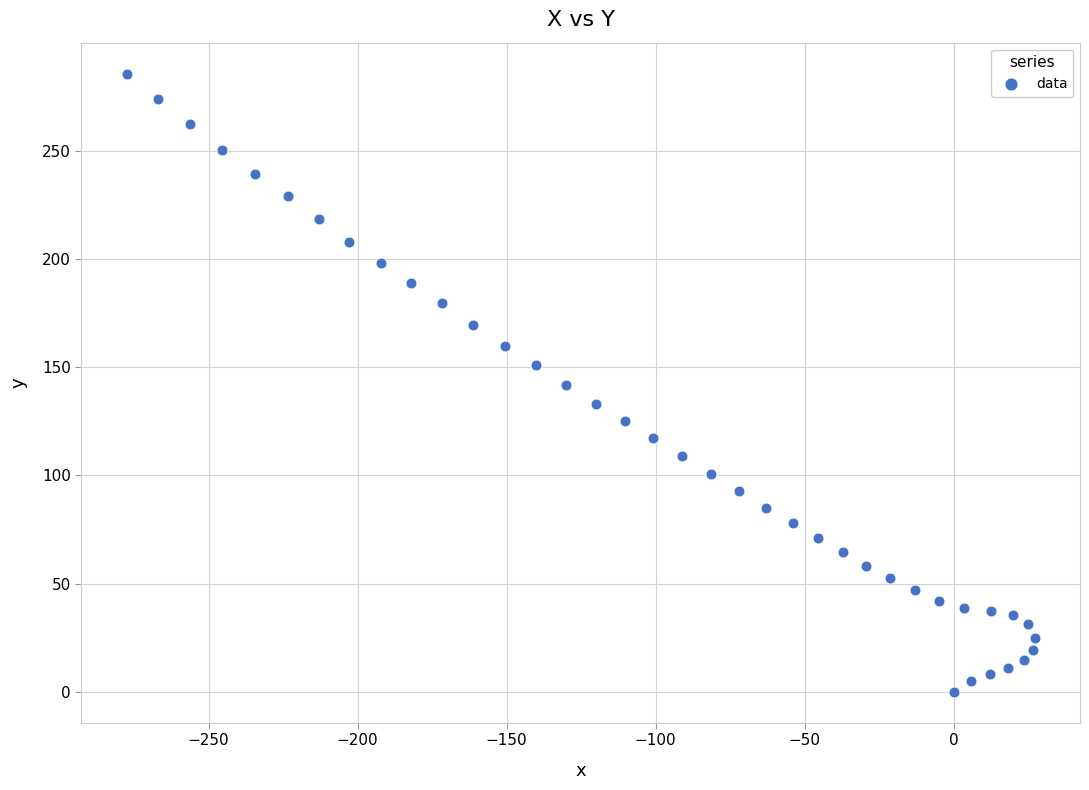

What is the range of X values (max minus min)?

304.7